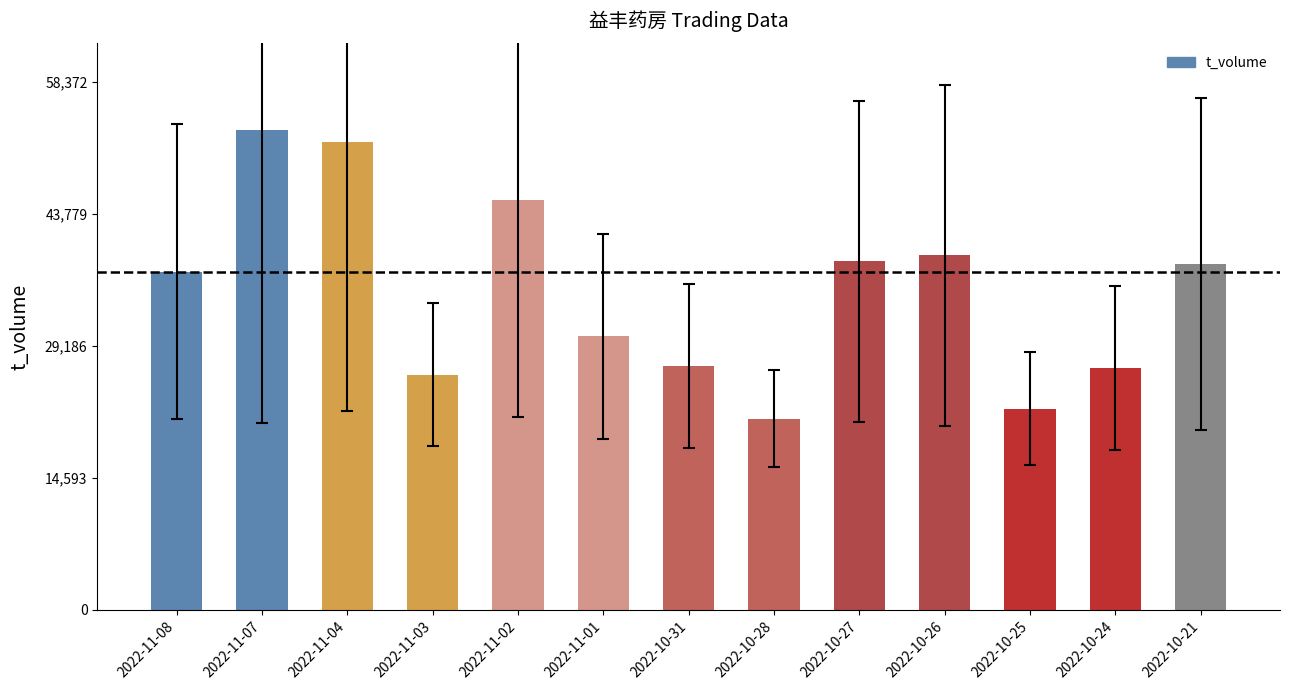

The value at 2022-10-25 is 12588. True or false?

False